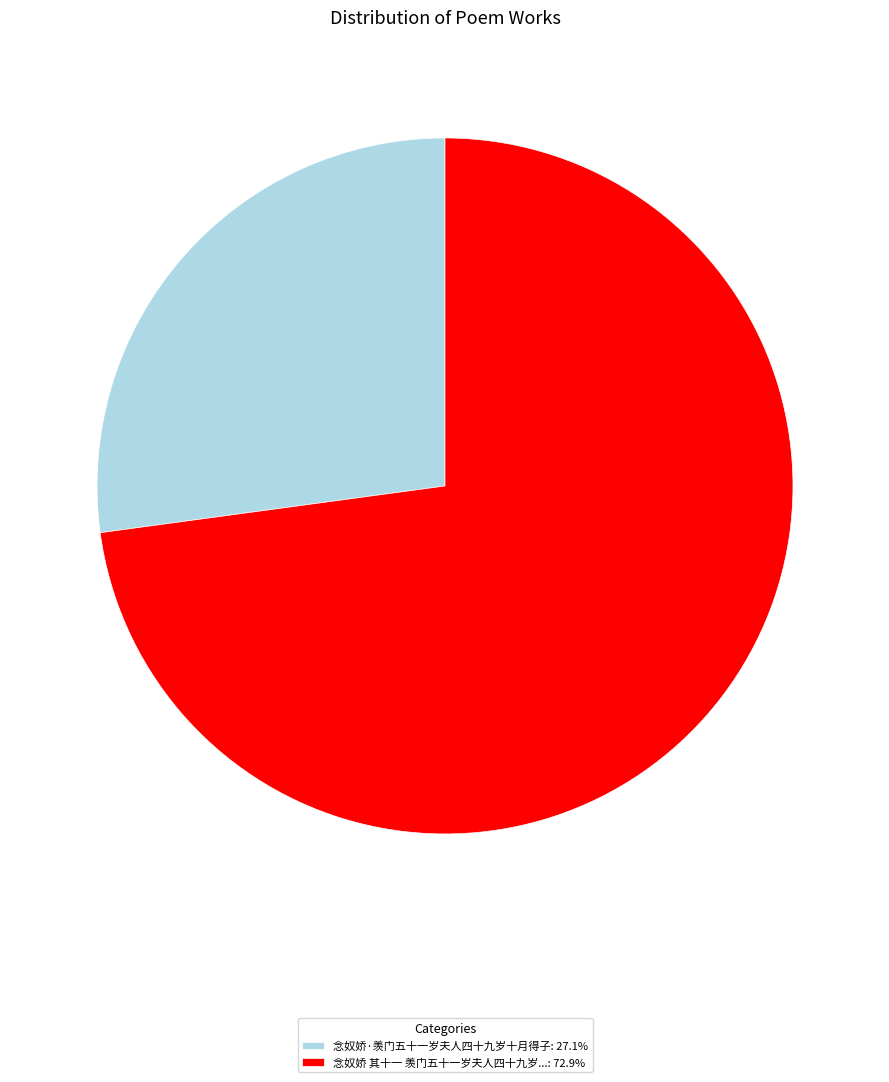

What is the ratio of the value at 念奴娇·羡门五十一岁夫人四十九岁十月得子: 27.1% to the value at 念奴娇 其十一 羡门五十一岁夫人四十九岁...: 72.9%?

0.4